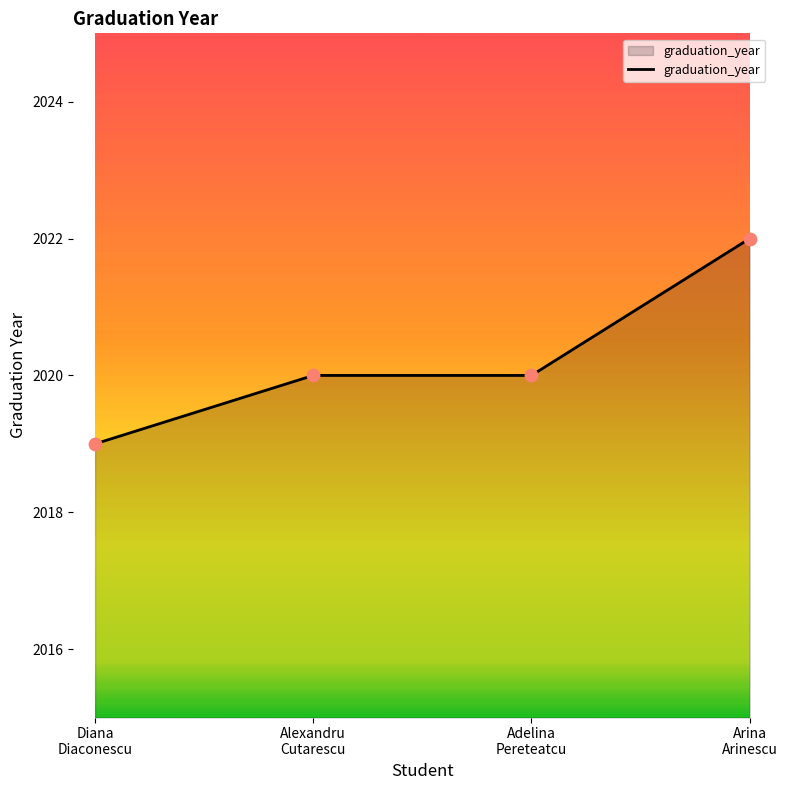

Approximately how many times larger is the value at Alexandru
Cutarescu compared to Arina
Arinescu?

1.0